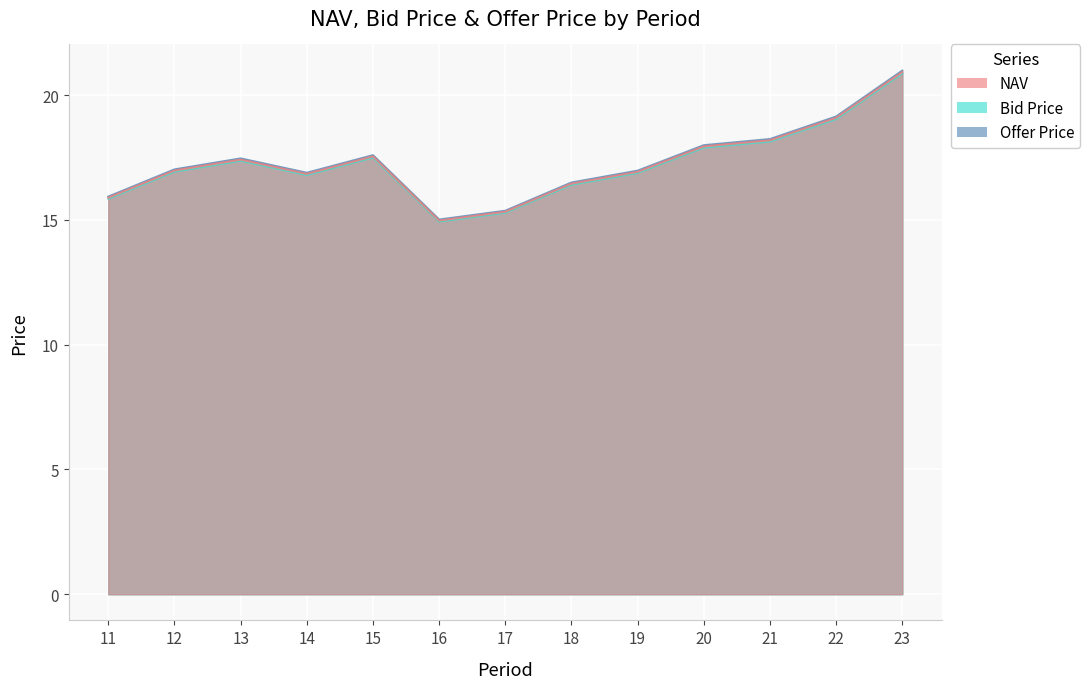

What is the average value of the Bid Price series?

17.2